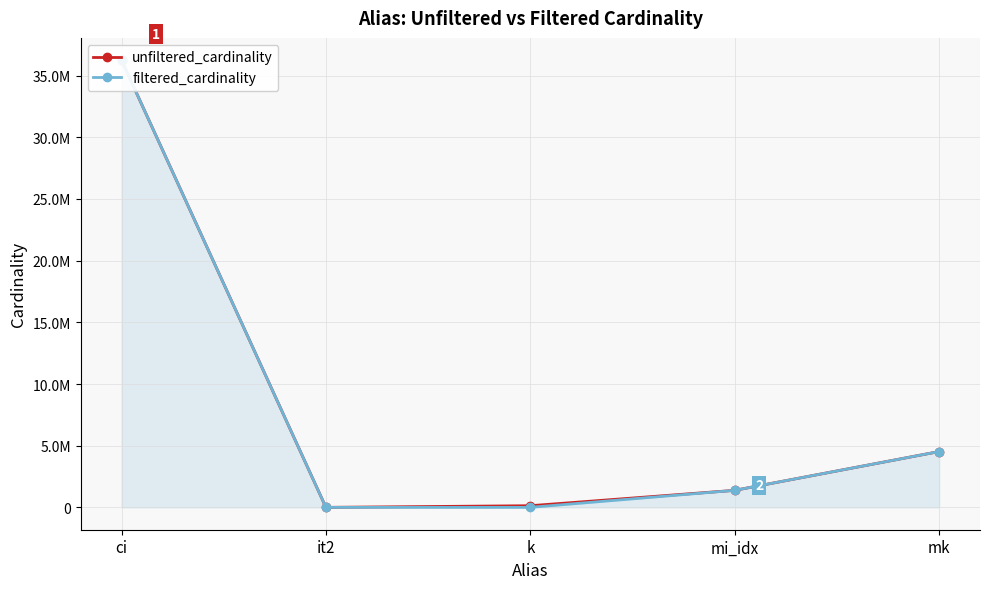

What is the label of the 4th point from the left?

mi_idx